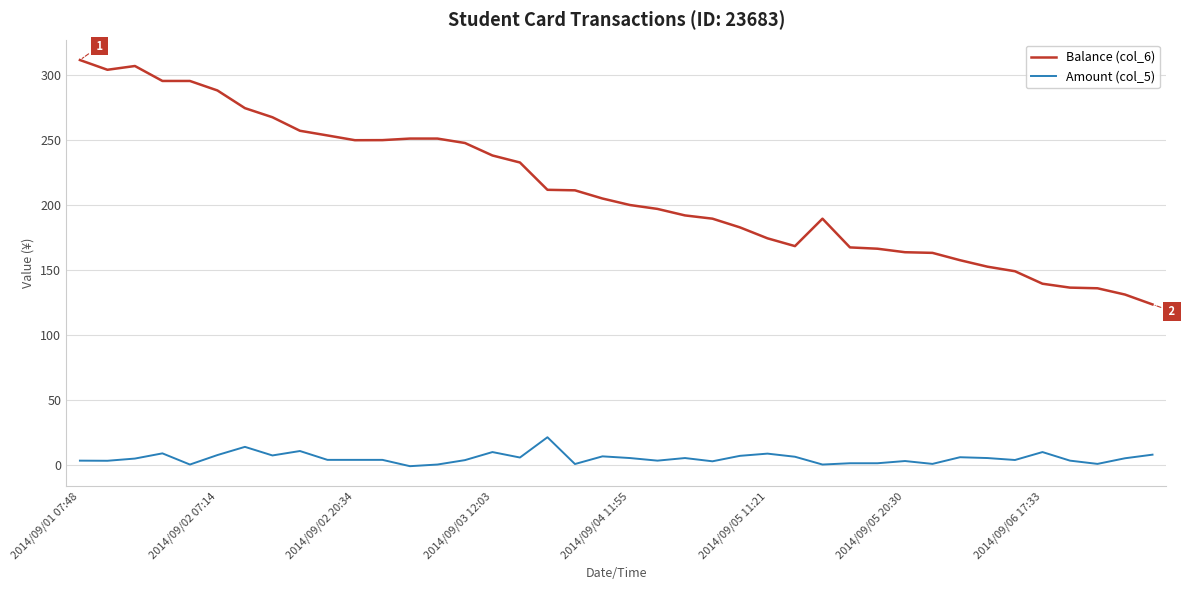

List the series in order of their overall mean, lowest first.

Amount (col_5), Balance (col_6)